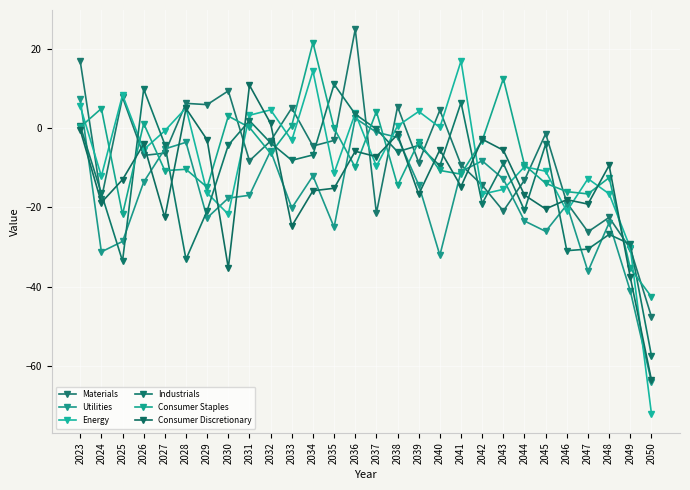

At 2044, list the series in order from largest to smallest.

Consumer Staples, Energy, Materials, Consumer Discretionary, Industrials, Utilities